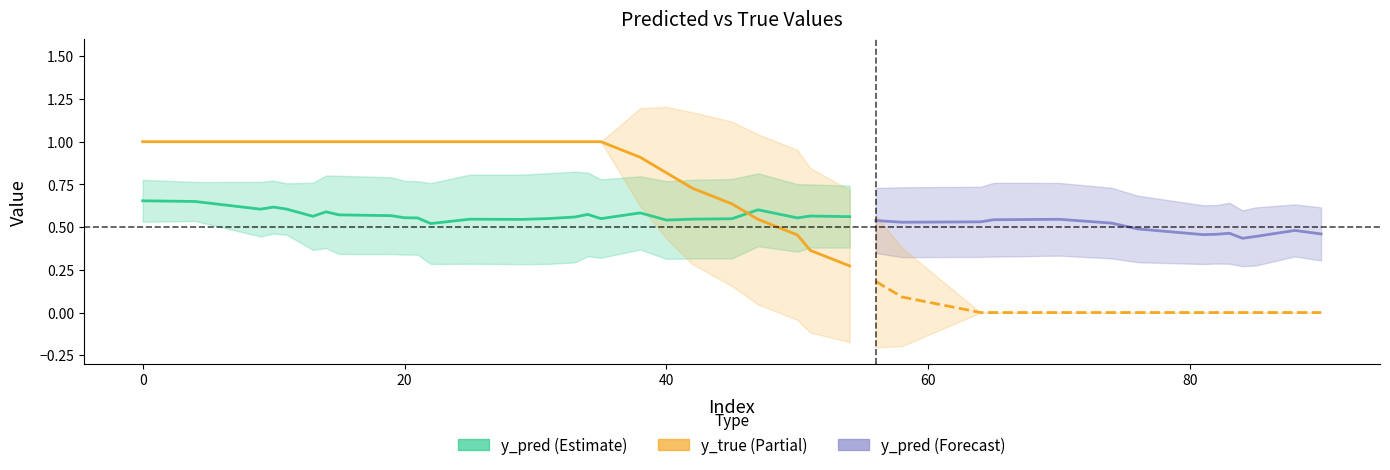

How many values in the y_true series are below 1?

17